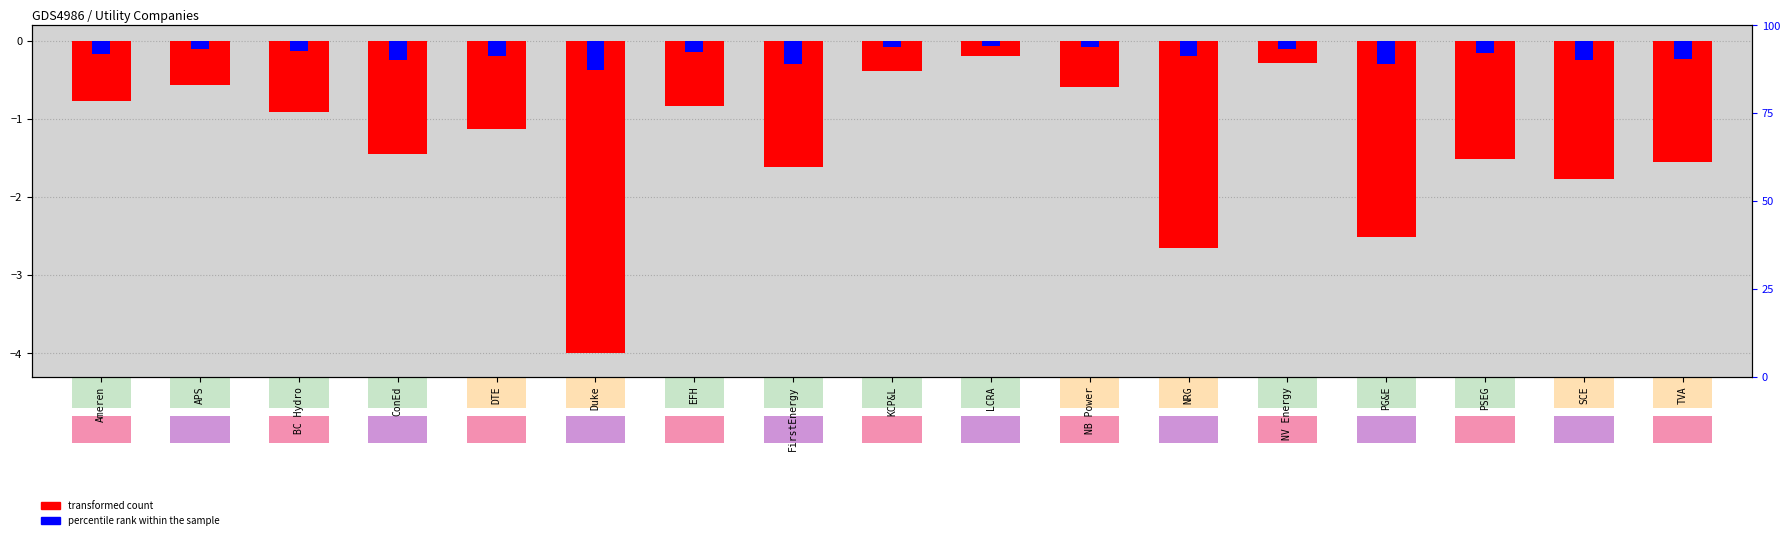

Is the value of transformed count at KCP&L greater than the value of percentile rank within the sample at PG&E?

No